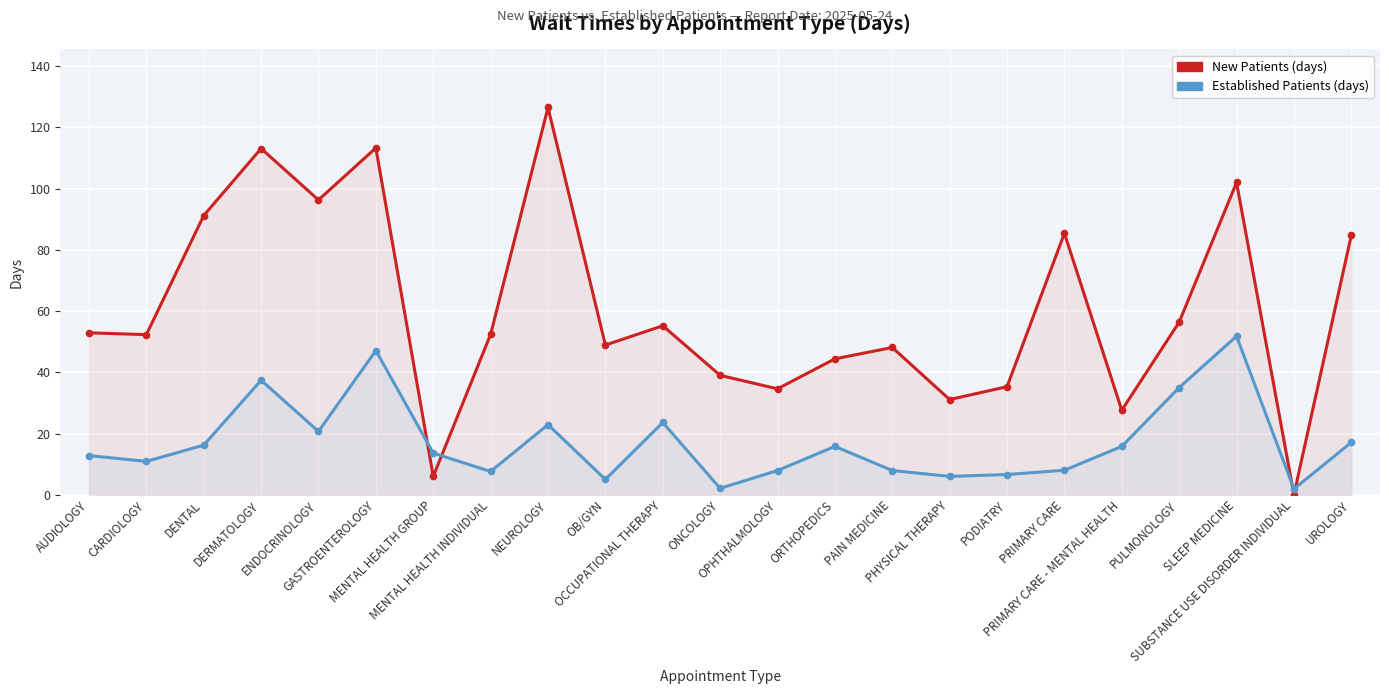

What is the label of the 8th point from the left?

MENTAL HEALTH INDIVIDUAL